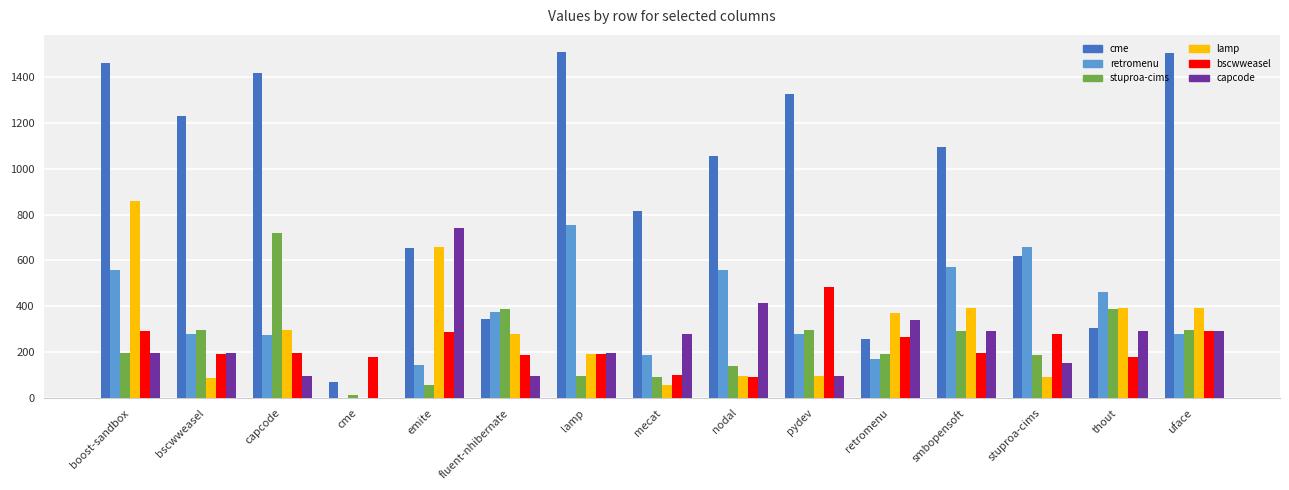

At which category is the sum across all series the highest?

boost-sandbox